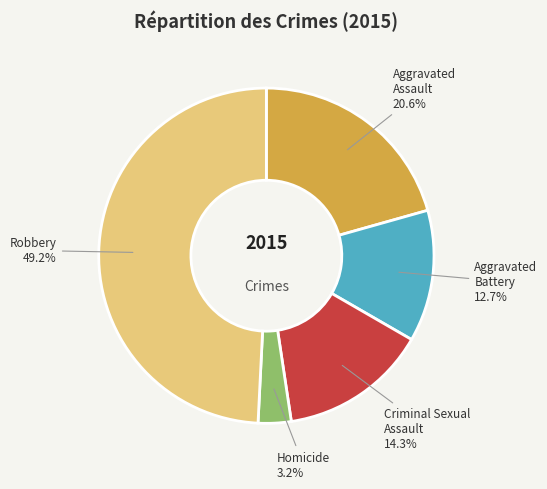

Combined, what portion of the pie is Homicide and Robbery?

52.4%